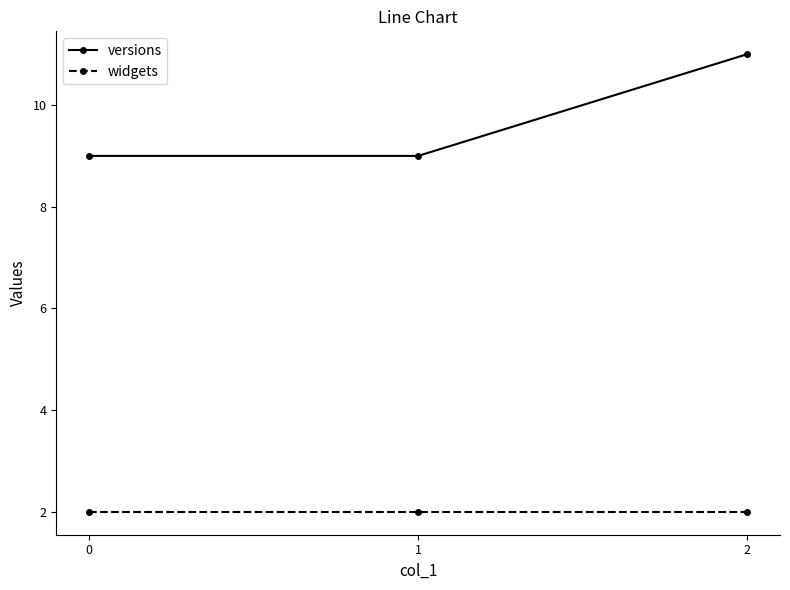

At how many categories does at least one series exceed 8?

3